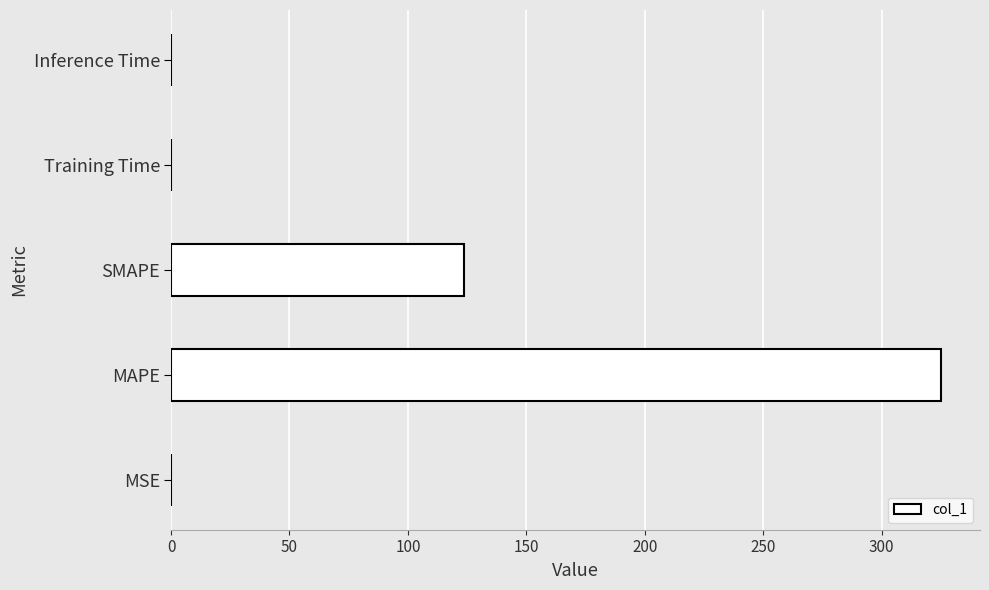

Which label corresponds to the largest value in the chart?

MAPE